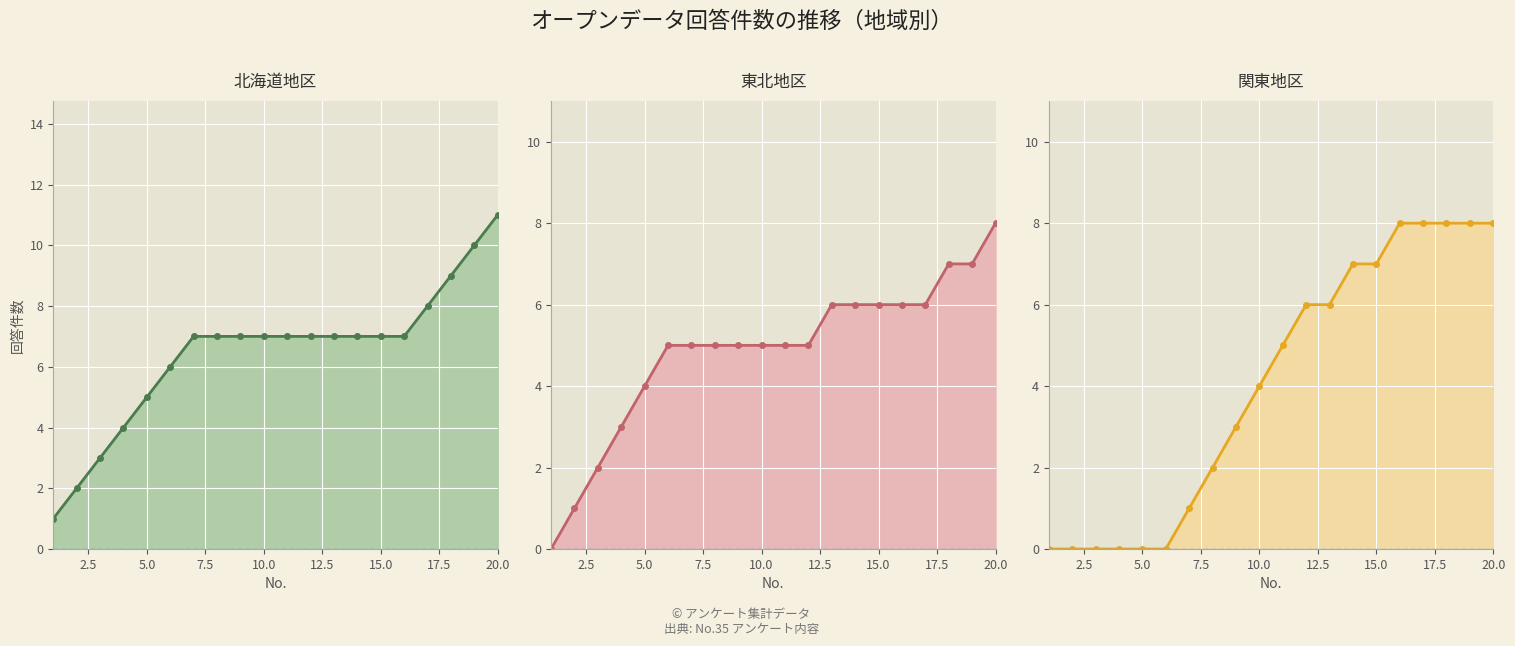

Rank the series by their average value, from highest to lowest.

北海道, 東北, 関東